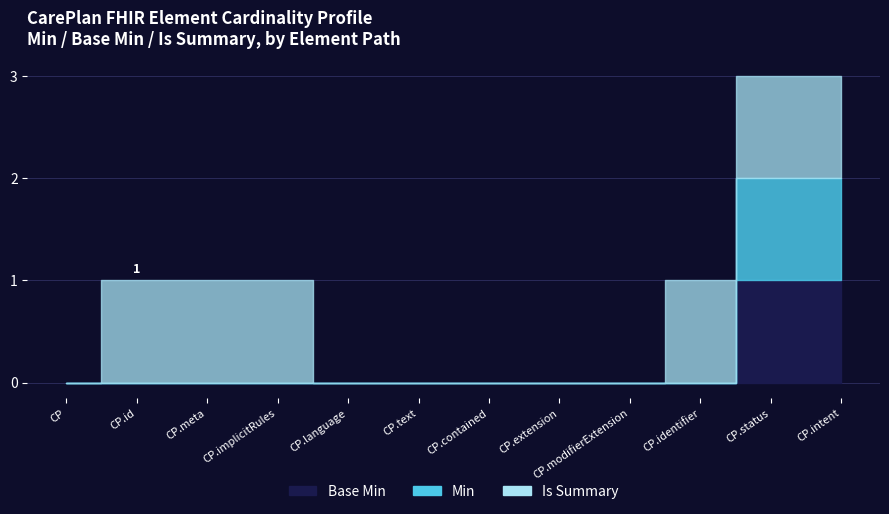

How many categories are shown in the chart?

12